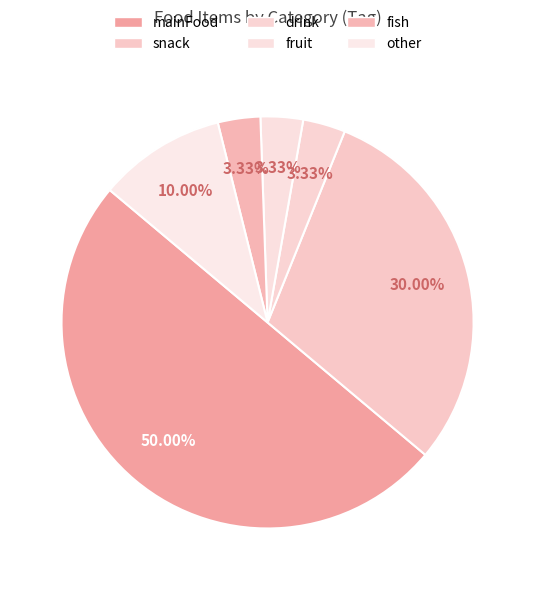

Count the number of slices in the pie.

6